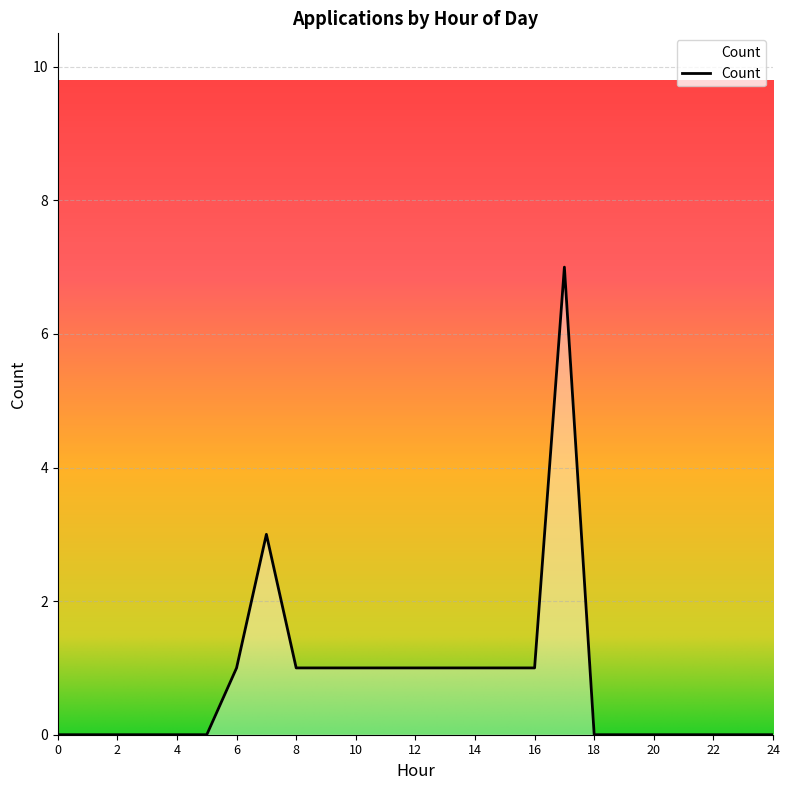

What is the difference between the second highest and minimum values?

3